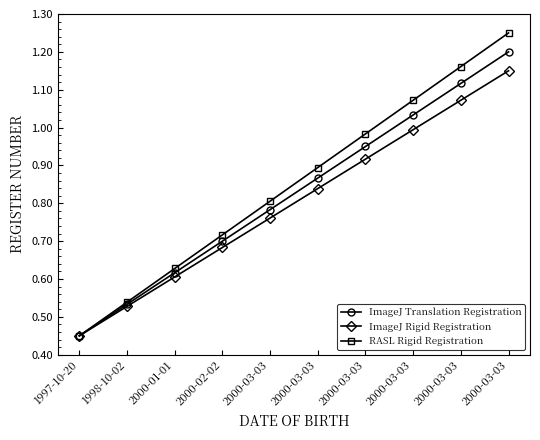

How many lines are shown in the chart?

3